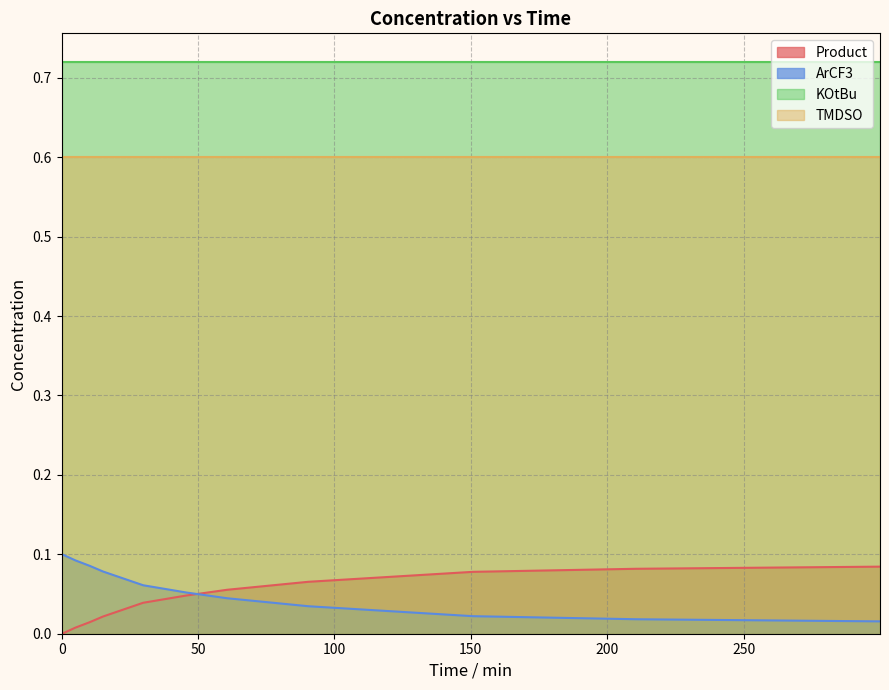

What is the sum of all ArCF3 values?

0.7